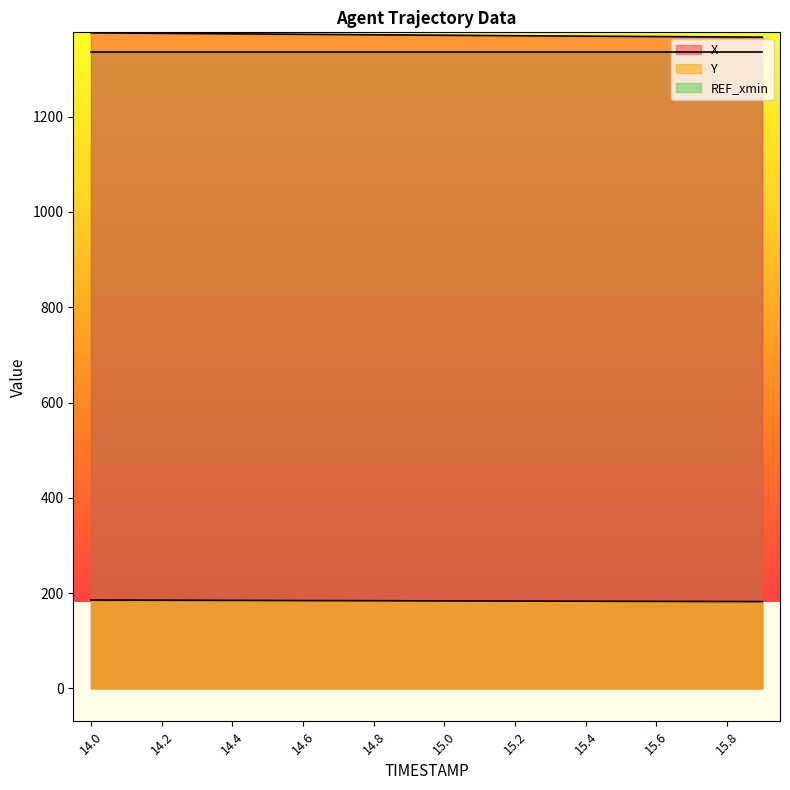

Read the X value at 14.9.

1371.1